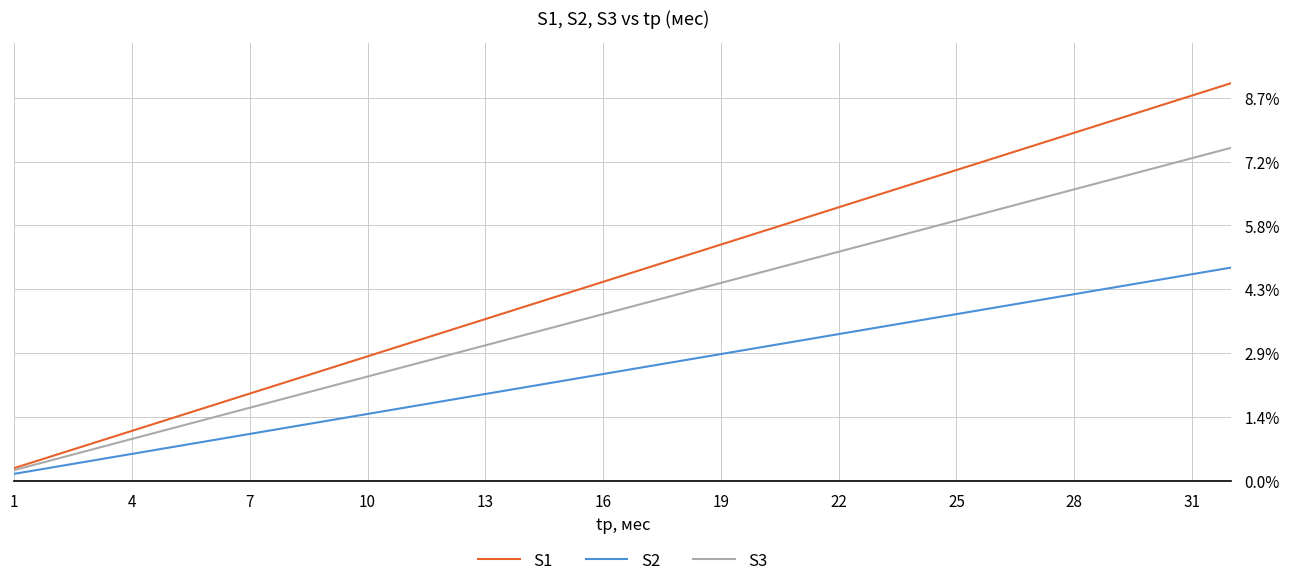

Does the chart have visible grid lines?

Yes